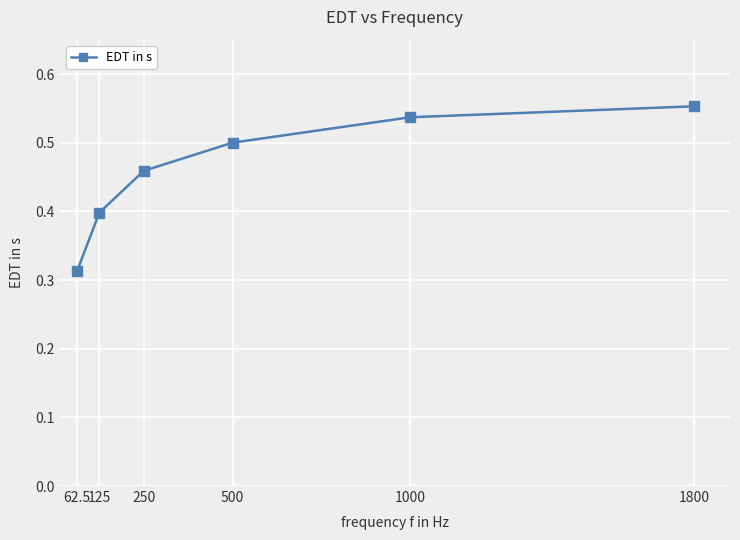

What is the difference between the second highest and minimum values?

0.2